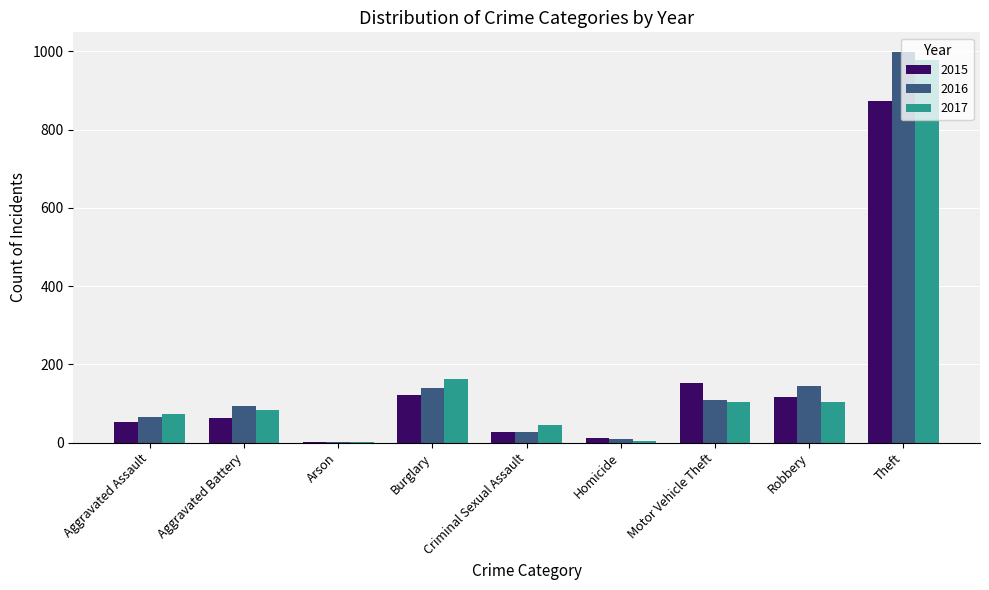

What is the total value across all series at Aggravated Assault?

192